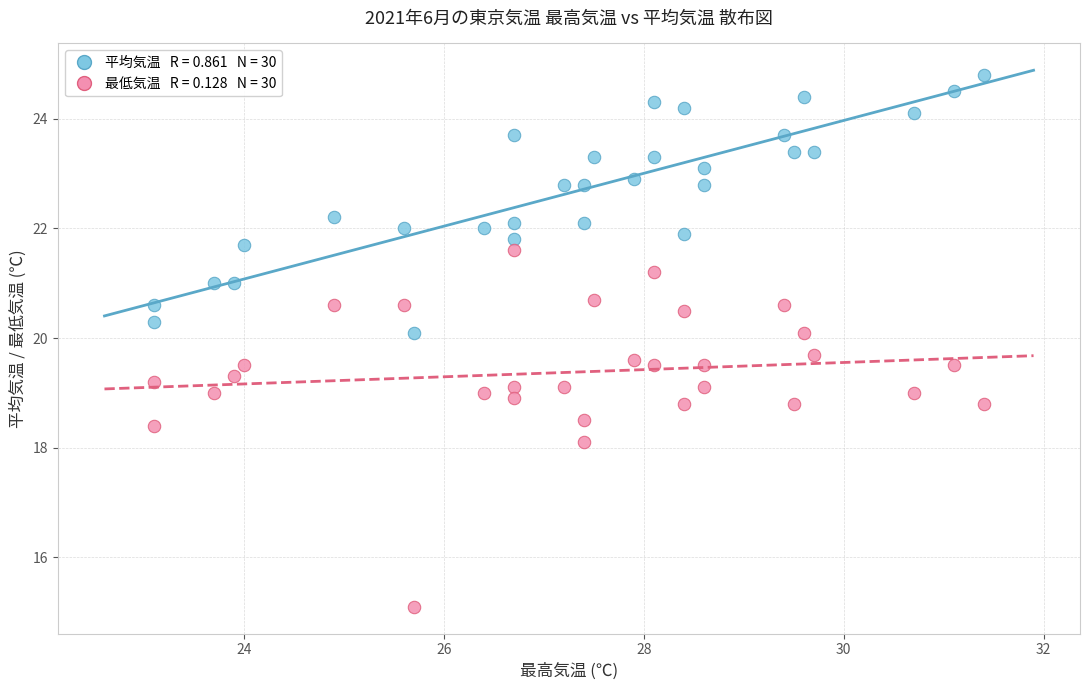

Across all data points, what is the range of X values (max minus min)?

8.3